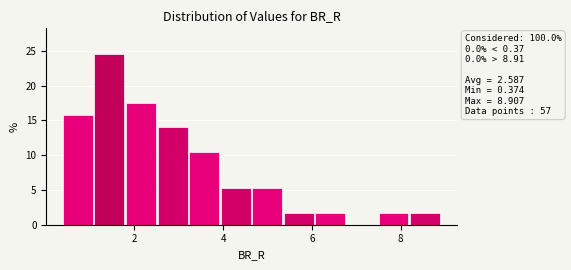

Read against the x-axis, roughly where is the centre of the tallest bar?

1.4